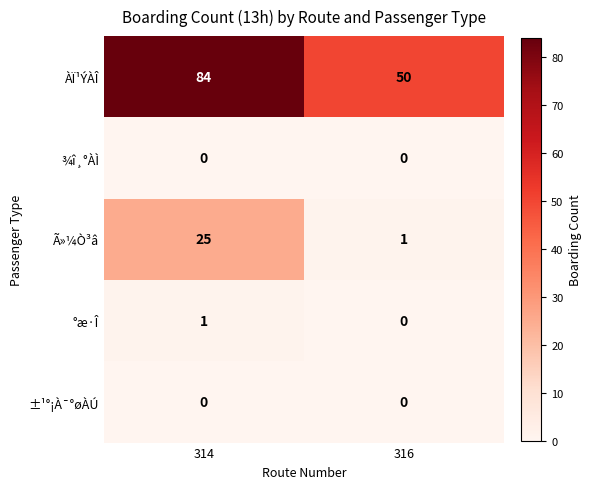

The value of Ã»¼Ò³â at 316 is 1. True or false?

True